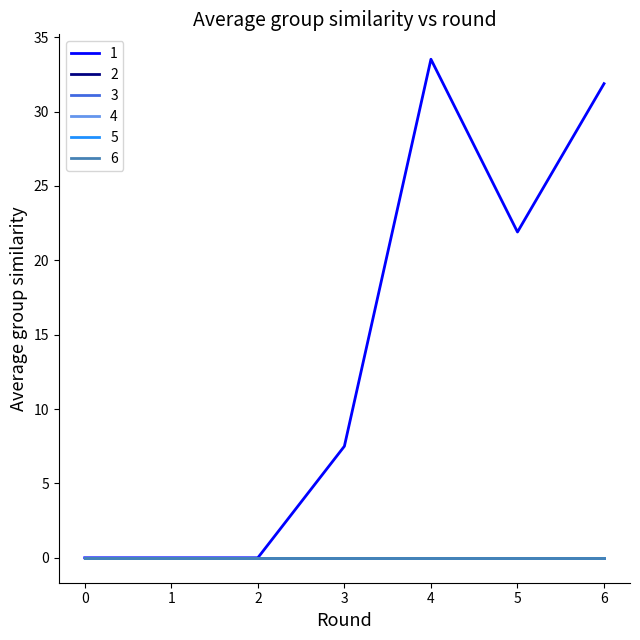

Does the chart display data point markers on the line(s)?

No